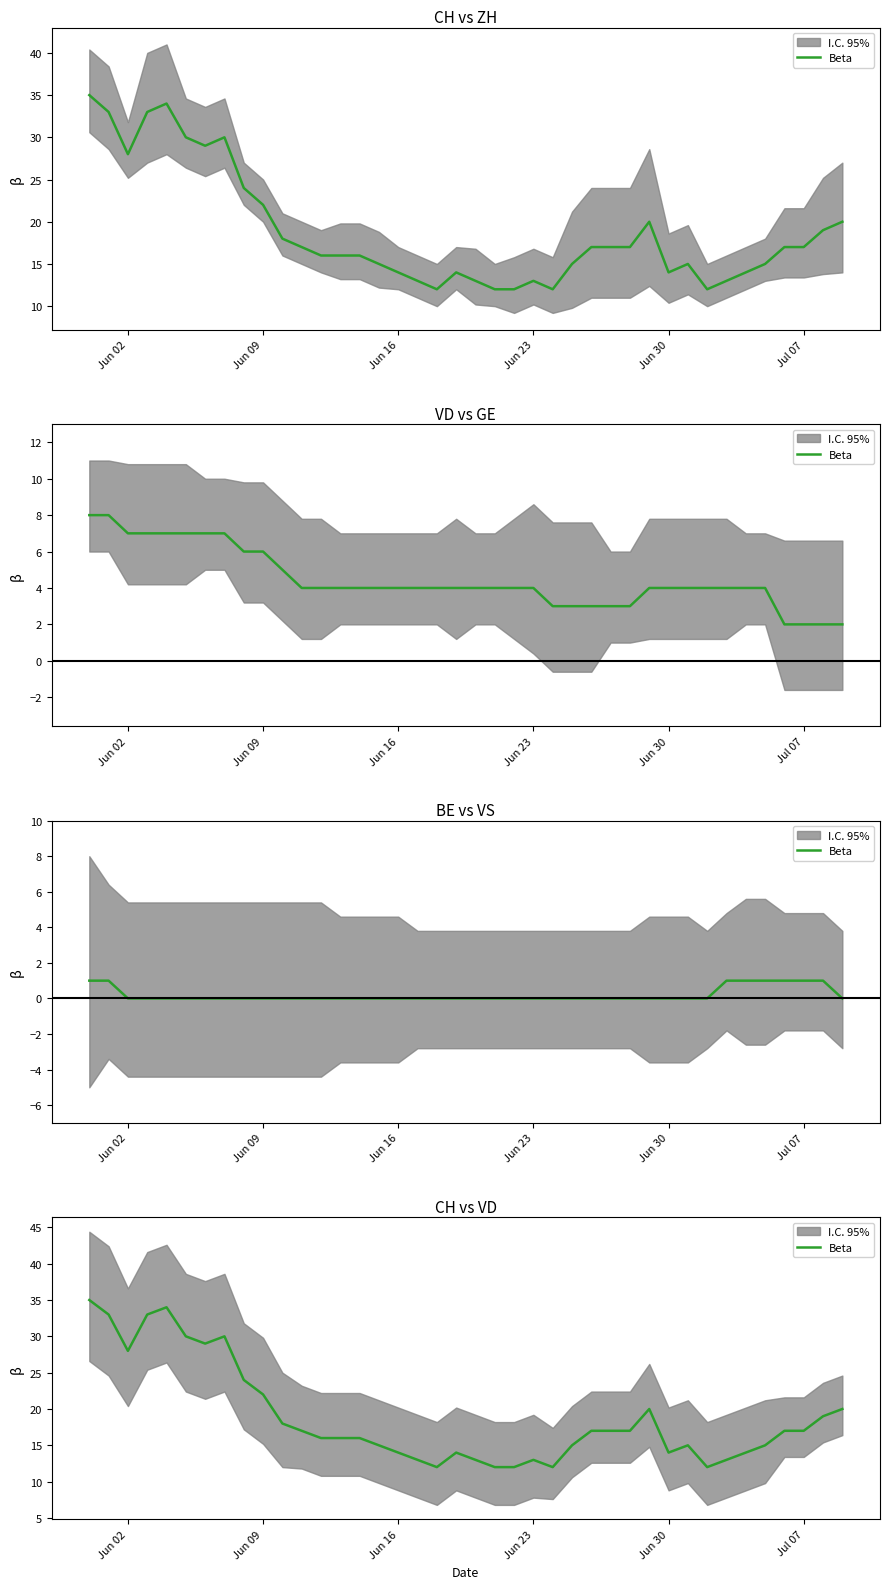

What is the difference between the maximum and minimum values?

23